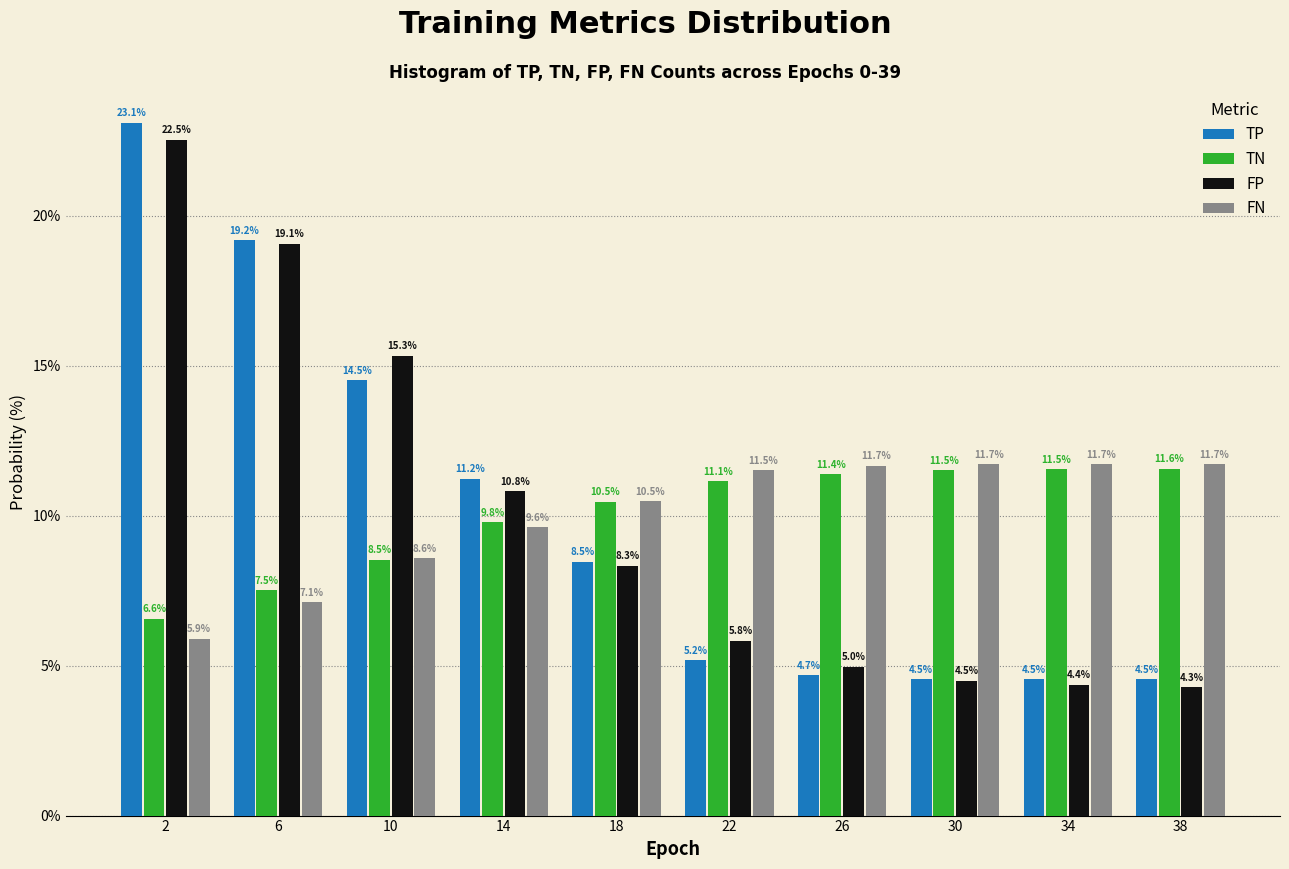

Reading left to right, transcribe this chart: for each range on the x-axis, give the height of each series' bar.

0 to 4: TP=23.1	TN=6.6	FP=22.5	FN=5.9
4 to 8: TP=19.2	TN=7.5	FP=19.1	FN=7.1
8 to 12: TP=14.5	TN=8.5	FP=15.3	FN=8.6
12 to 16: TP=11.2	TN=9.8	FP=10.8	FN=9.6
16 to 20: TP=8.5	TN=10.5	FP=8.3	FN=10.5
20 to 24: TP=5.2	TN=11.1	FP=5.8	FN=11.5
24 to 28: TP=4.7	TN=11.4	FP=5.0	FN=11.7
28 to 32: TP=4.5	TN=11.5	FP=4.5	FN=11.7
32 to 36: TP=4.5	TN=11.5	FP=4.4	FN=11.7
36 to 40: TP=4.5	TN=11.6	FP=4.3	FN=11.7